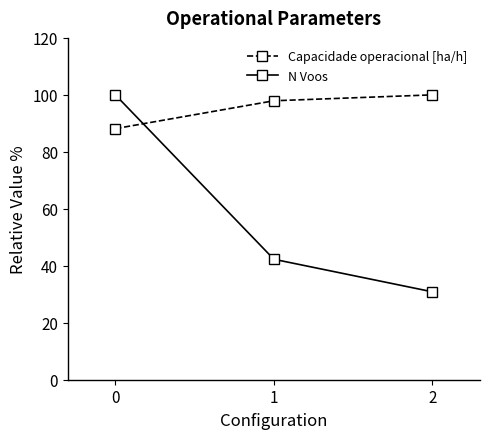

Is it true that N Voos equals 47.6 at 2?

False